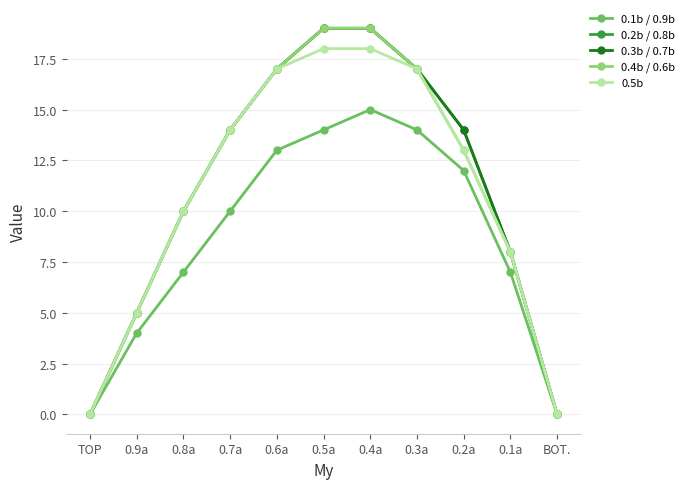

Is this an area chart (filled region under the line)?

No